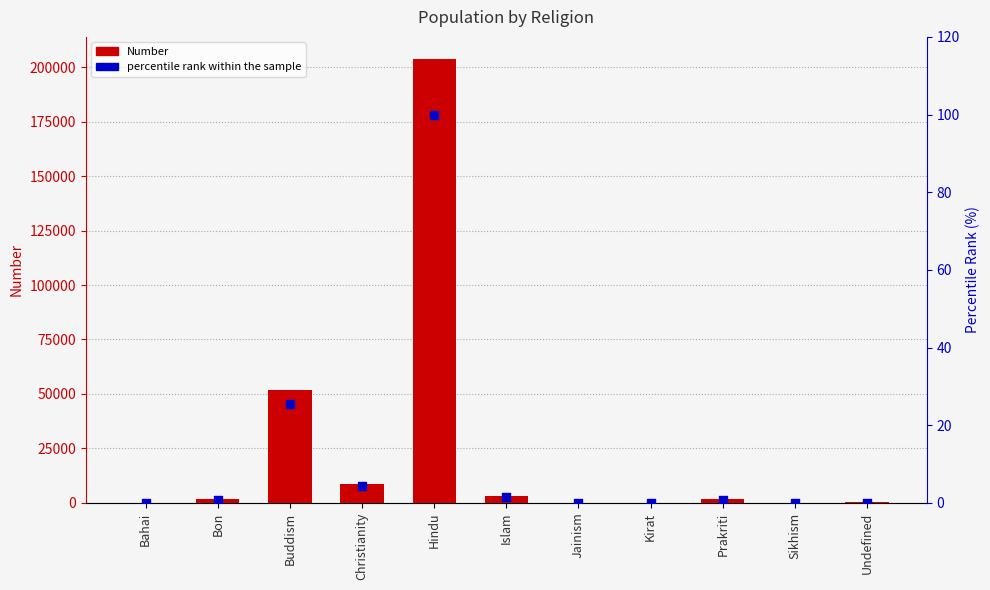

At which category is the sum across all series the highest?

Hindu